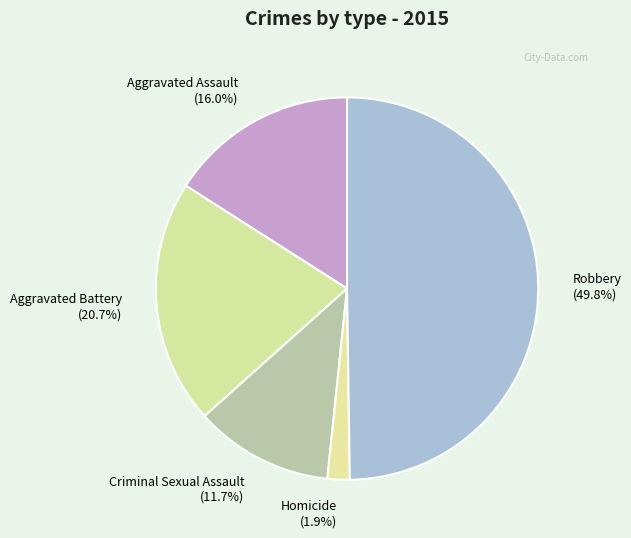

To the nearest percent, what portion does Criminal Sexual Assault represent?

12%